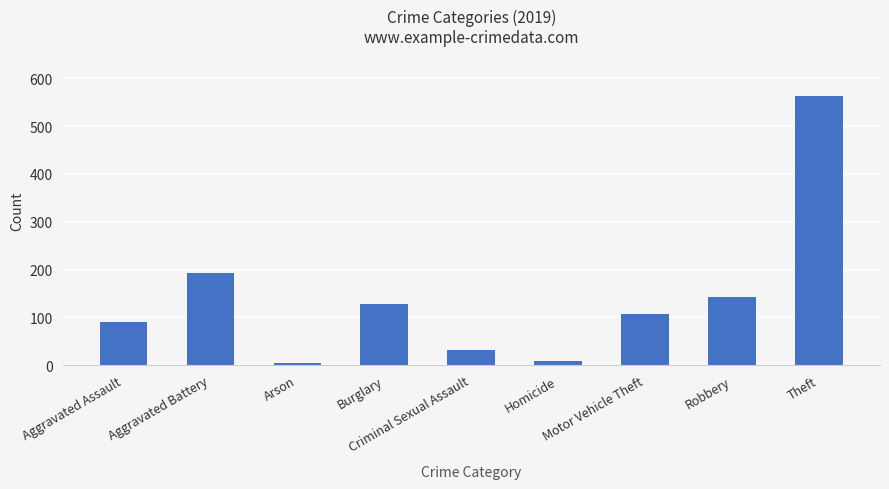

Between Motor Vehicle Theft and Arson, which is larger?

Motor Vehicle Theft